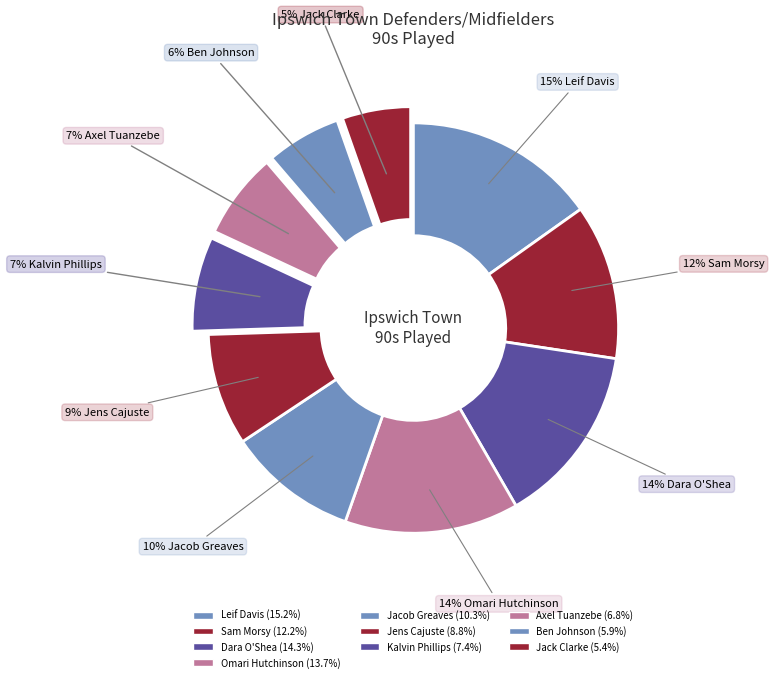

Count the number of slices in the pie.

10